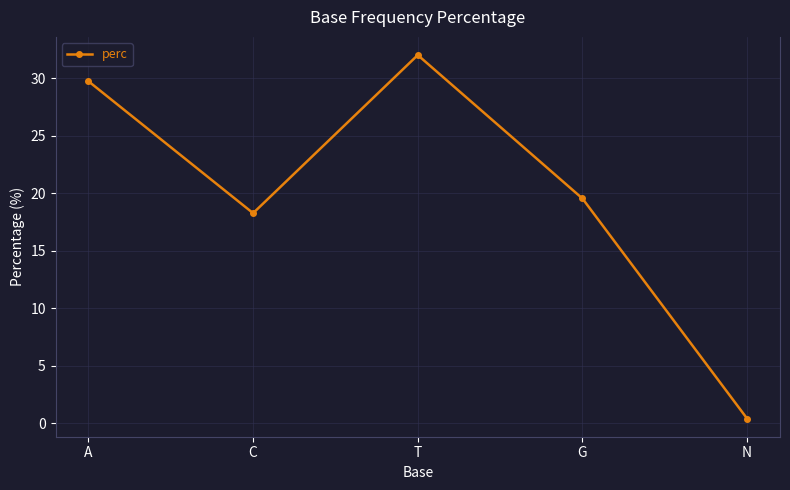

Where is the data nearest to the value 16?

C